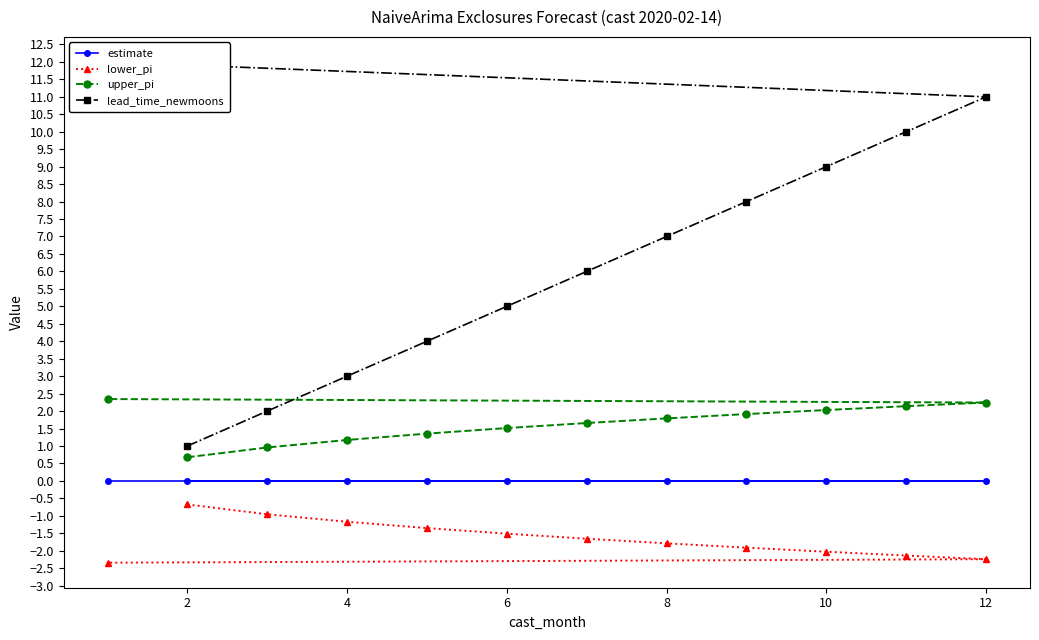

True or false: lower_pi and upper_pi cross at least once.

False